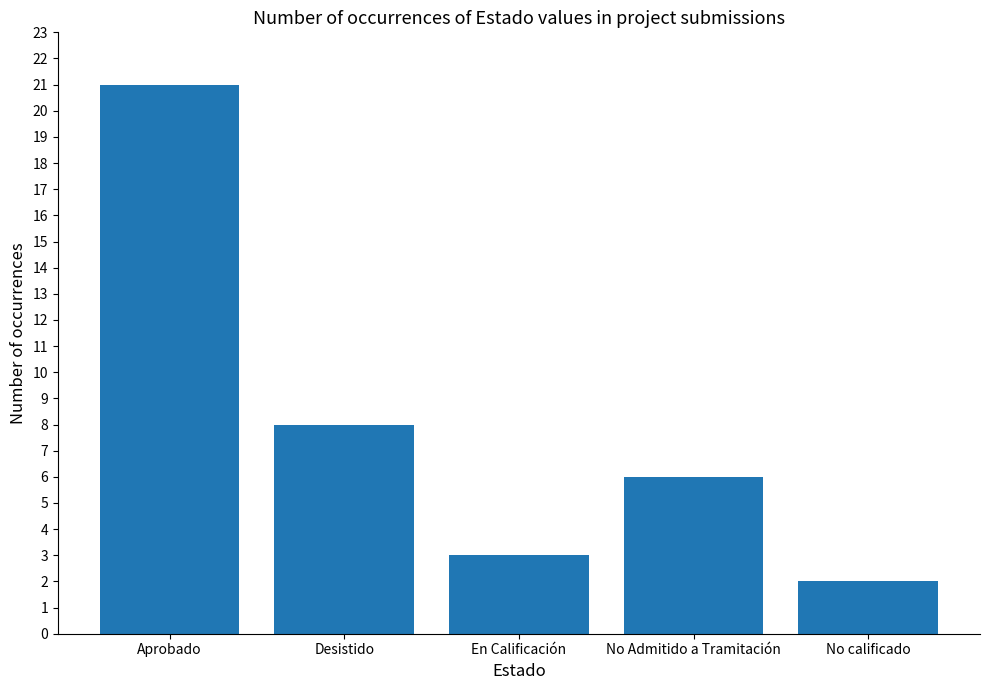

Rank the categories by value from highest to lowest.

Aprobado, Desistido, No Admitido a Tramitación, En Calificación, No calificado